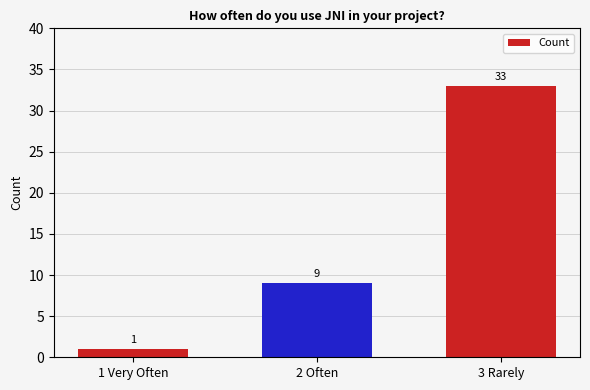

What position from the right is 1 Very Often?

3